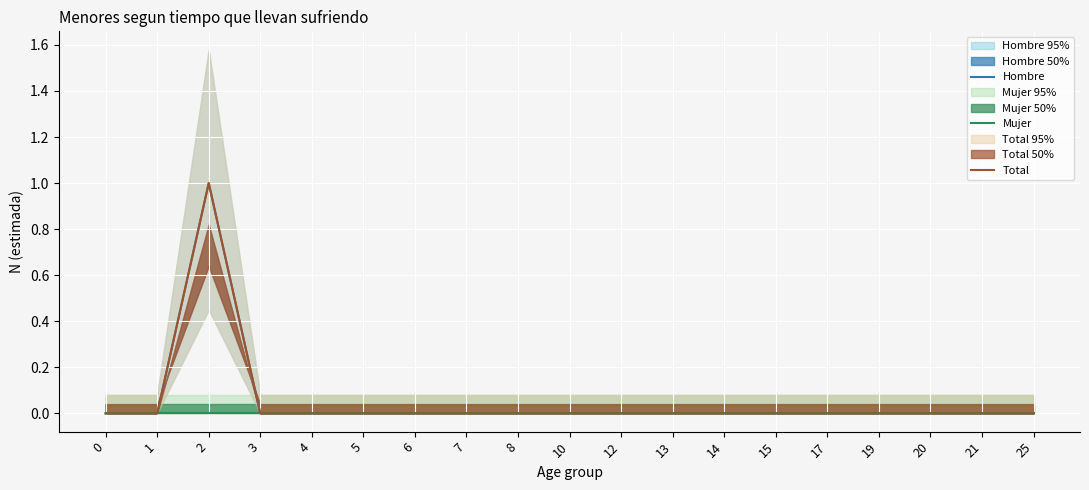

What is the maximum value shown in the chart?

1